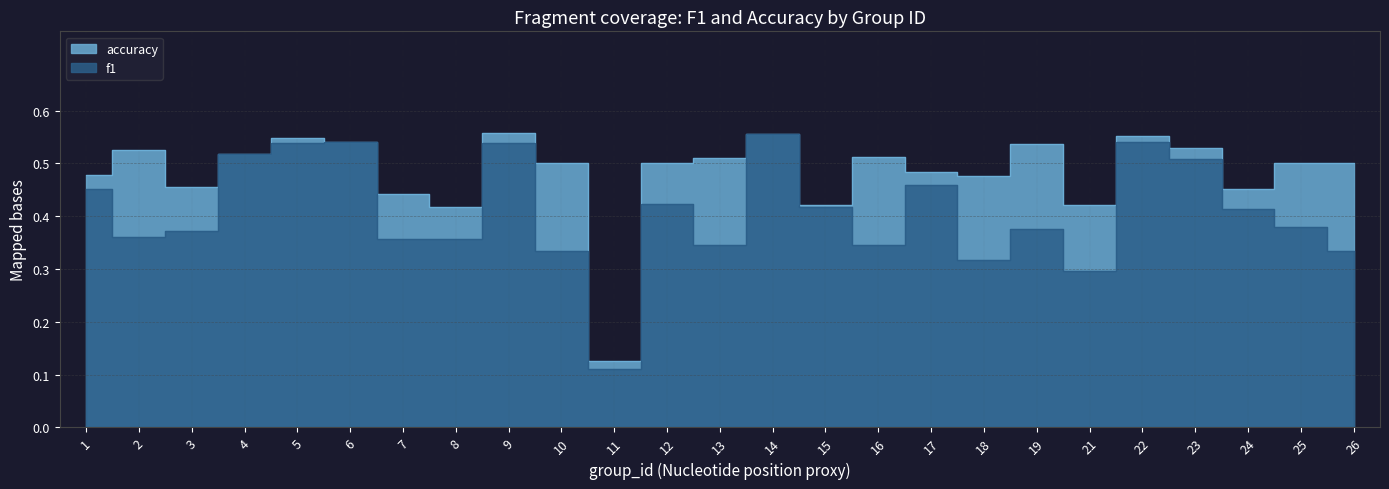

True or false: f1 and accuracy intersect in this chart.

False